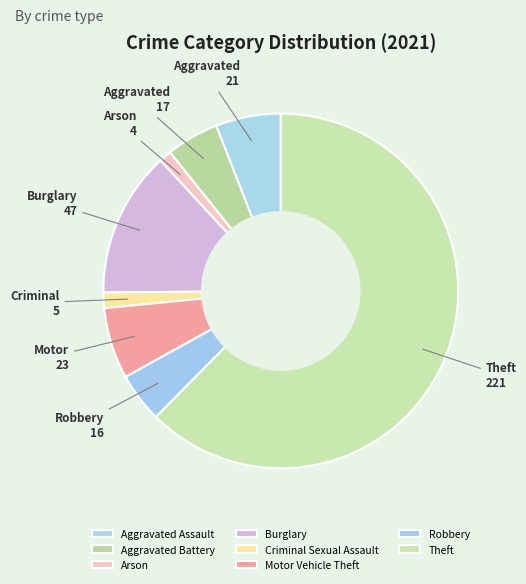

Between Theft and Aggravated Battery, which is larger?

Theft